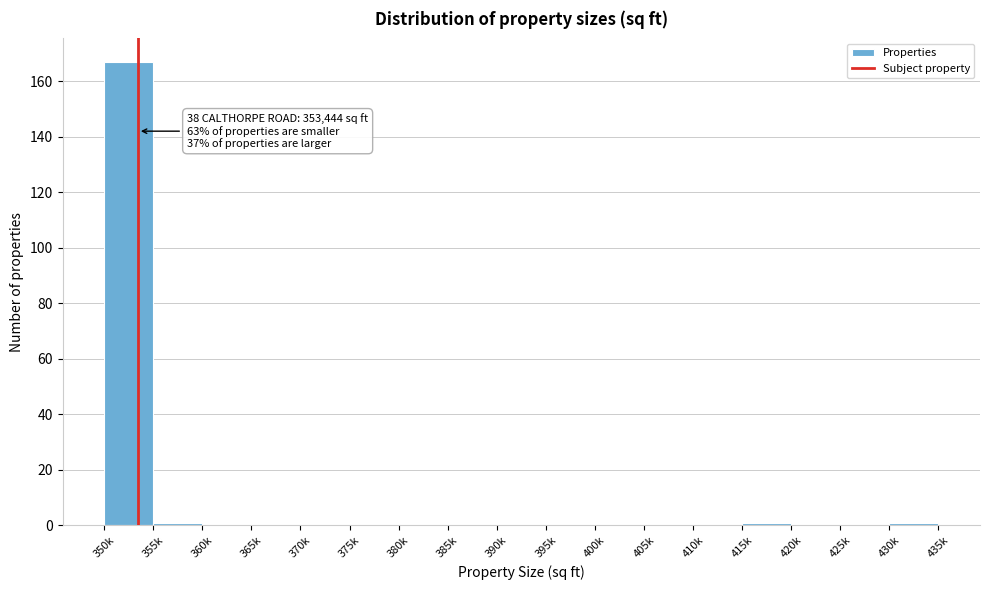

Reading left to right, extract all data points from this chart.

350k=167	355k=1	360k=0	365k=0	370k=0	375k=0	380k=0	385k=0	390k=0	395k=0	400k=0	405k=0	410k=0	415k=1	420k=0	425k=0	430k=1